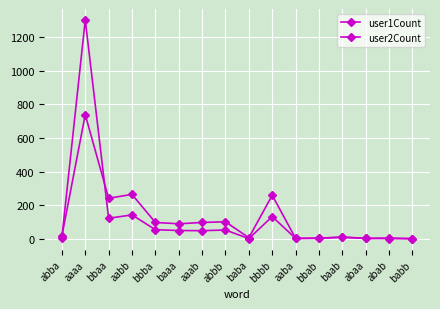

Which series has the largest total across all categories?

user1Count